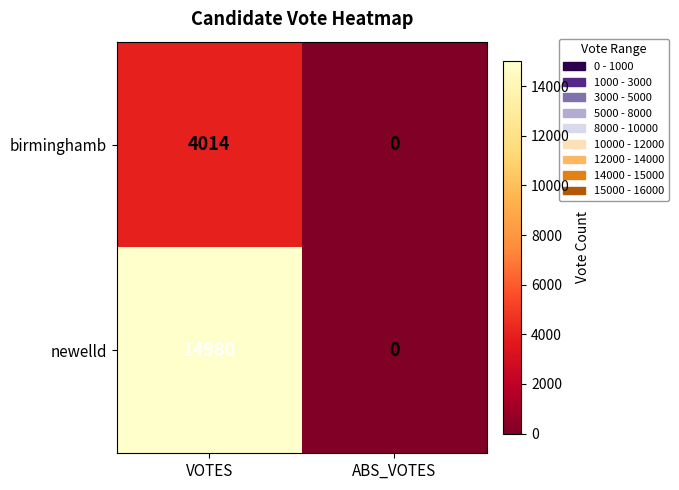

Which series has the largest range (max minus min)?

newelld